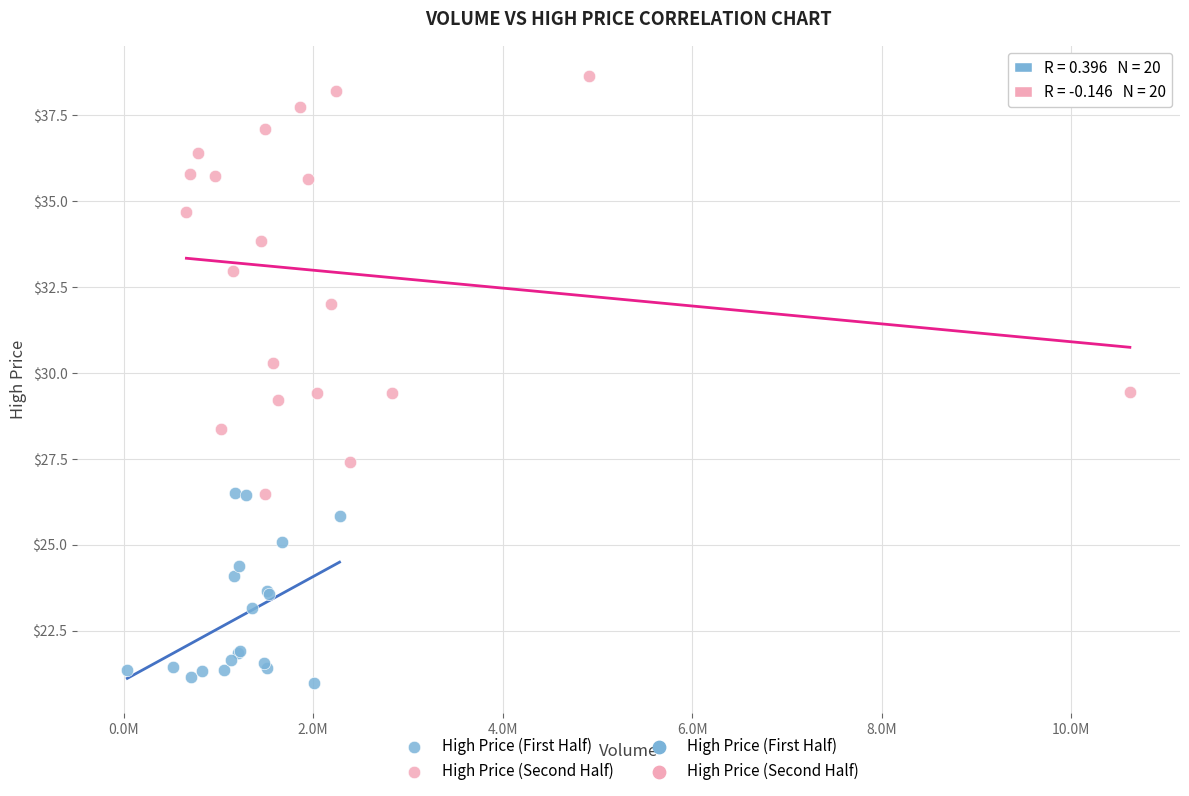

Which series contains the highest Y value?

High Price (Second Half)